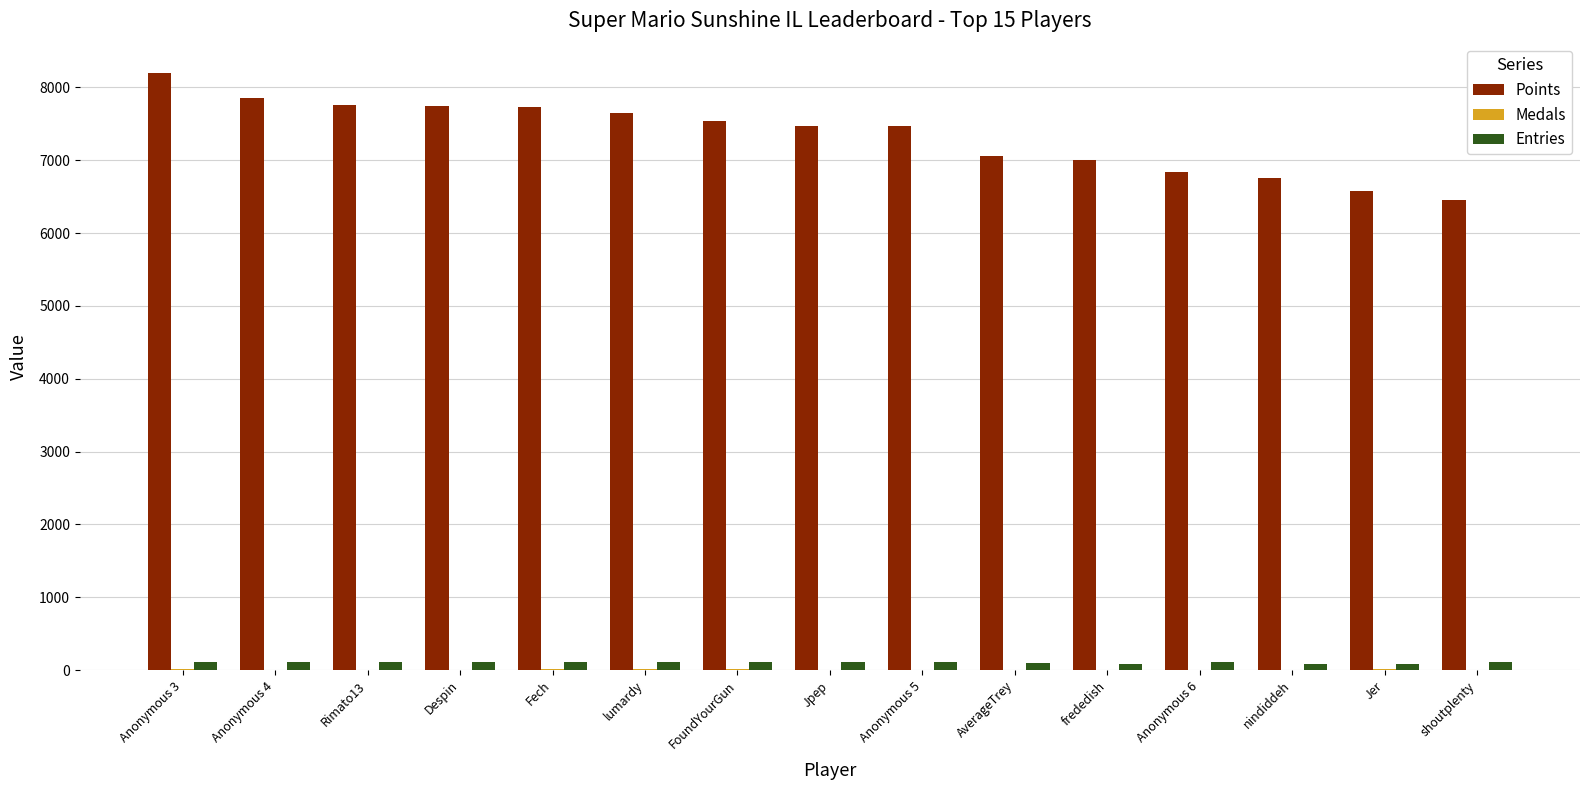

Which label corresponds to the largest value in the chart?

Anonymous 3